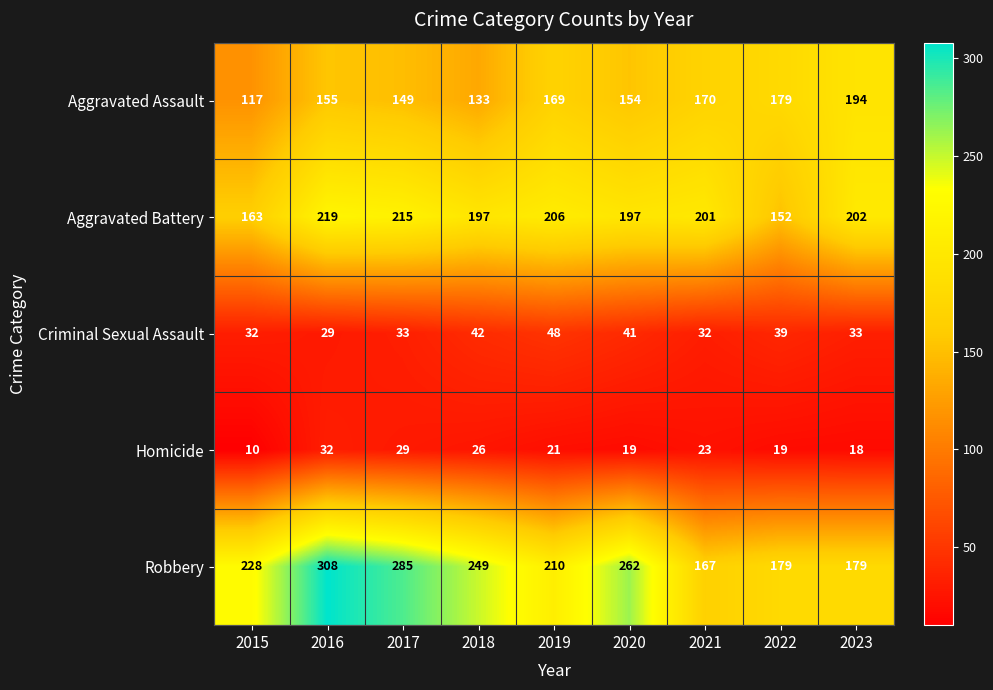

What is the sum of the Aggravated Assault values at 2020 and 2022?

333